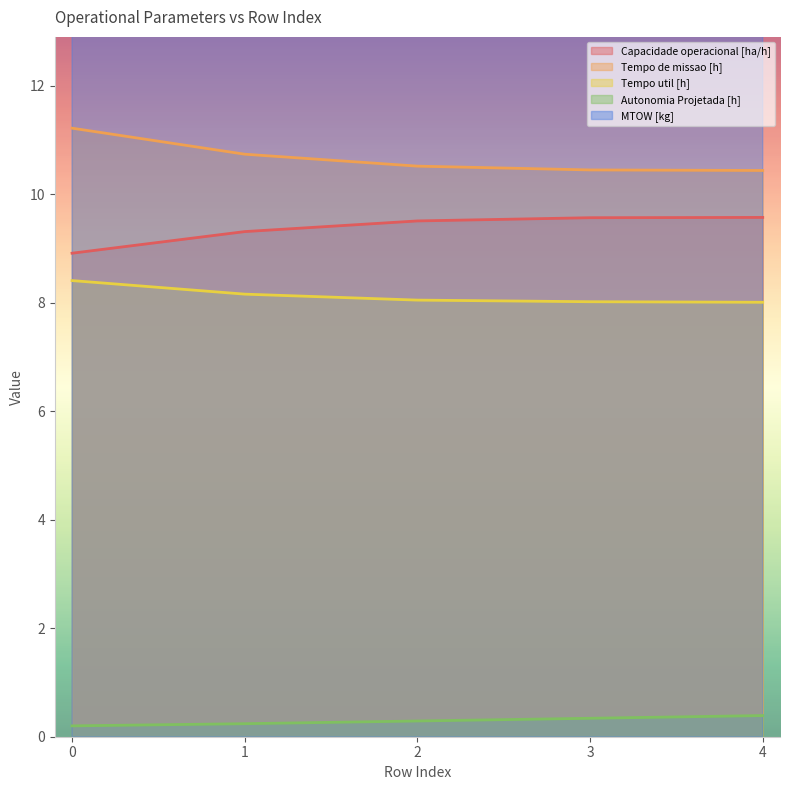

Which series changed the most between 2 and 4?

MTOW [kg]